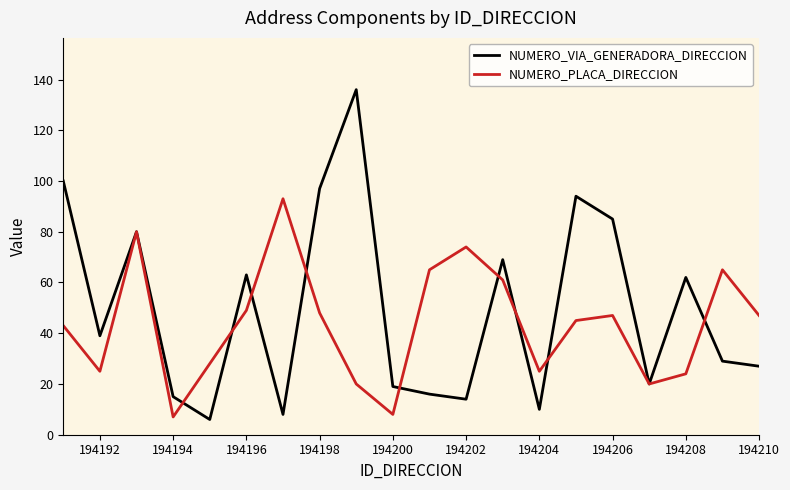

Rank the series by their maximum value, from lowest to highest.

NUMERO_PLACA_DIRECCION, NUMERO_VIA_GENERADORA_DIRECCION